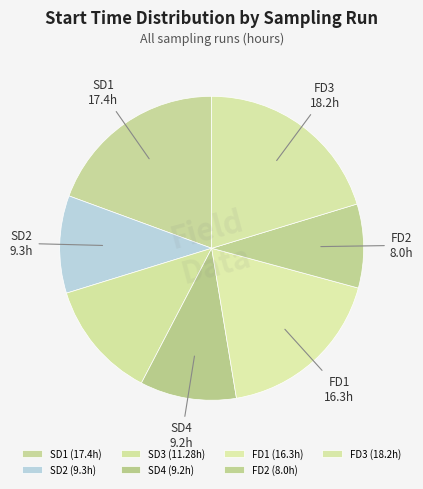

How many segments does this pie chart have?

7